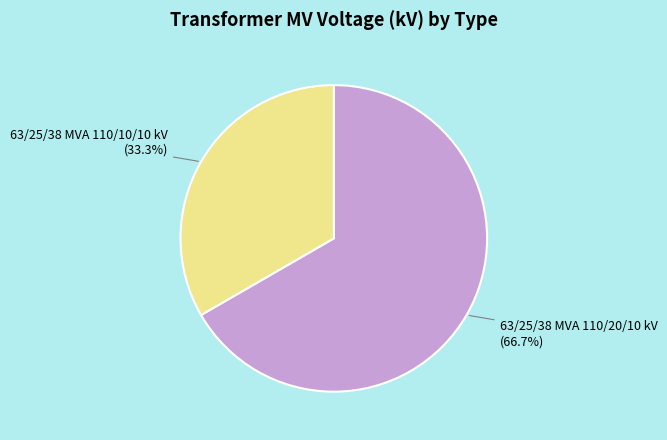

To the nearest percent, what is the difference between the 63/25/38 MVA 110/10/10 kV and 63/25/38 MVA 110/20/10 kV slice percentages?

33%